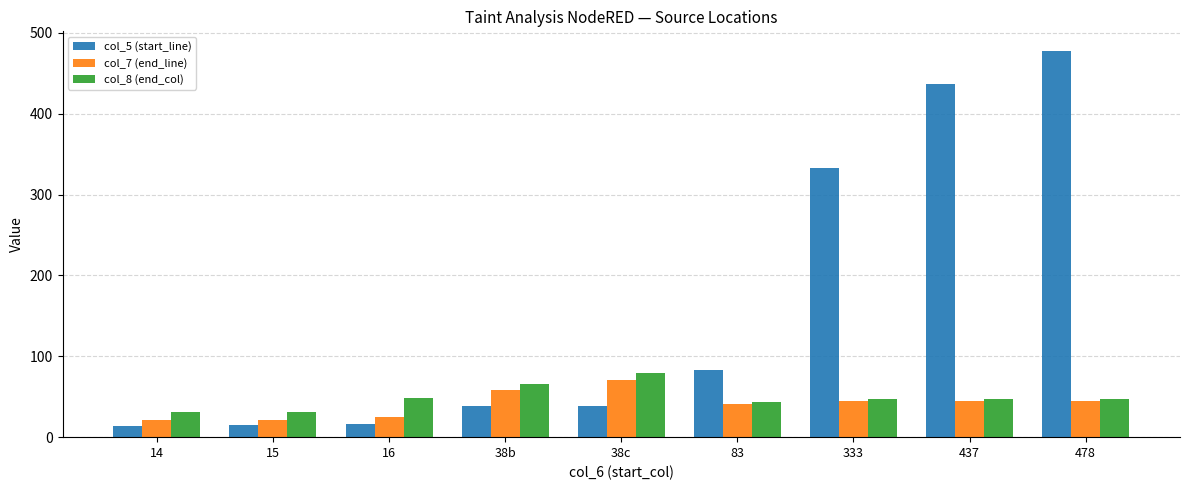

What is the average value of the col_7 (end_line) series?

41